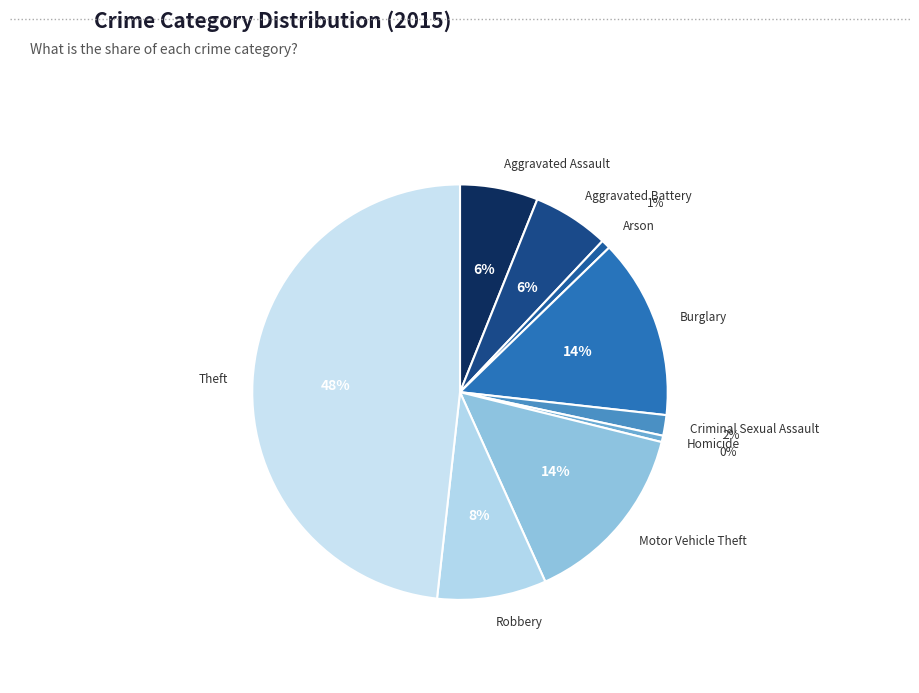

How many slices are in this pie chart?

9